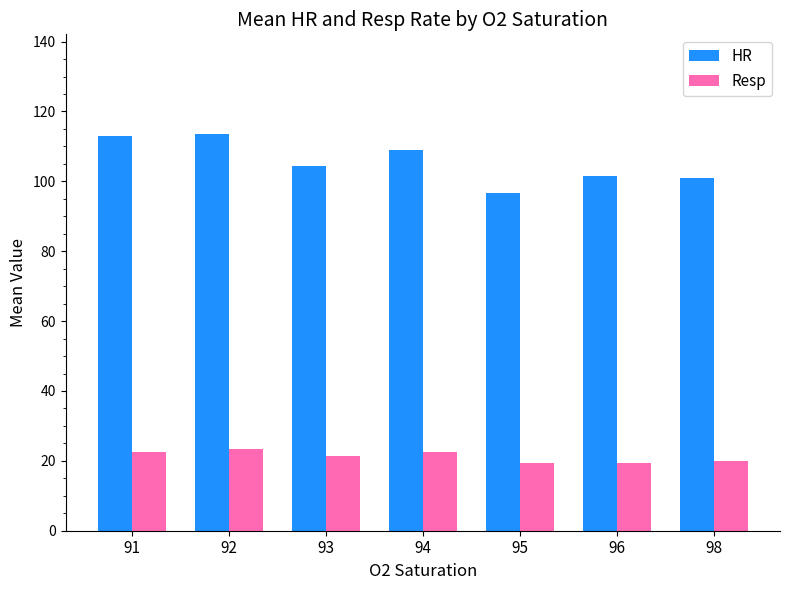

What are all the series names shown in the legend?

HR, Resp